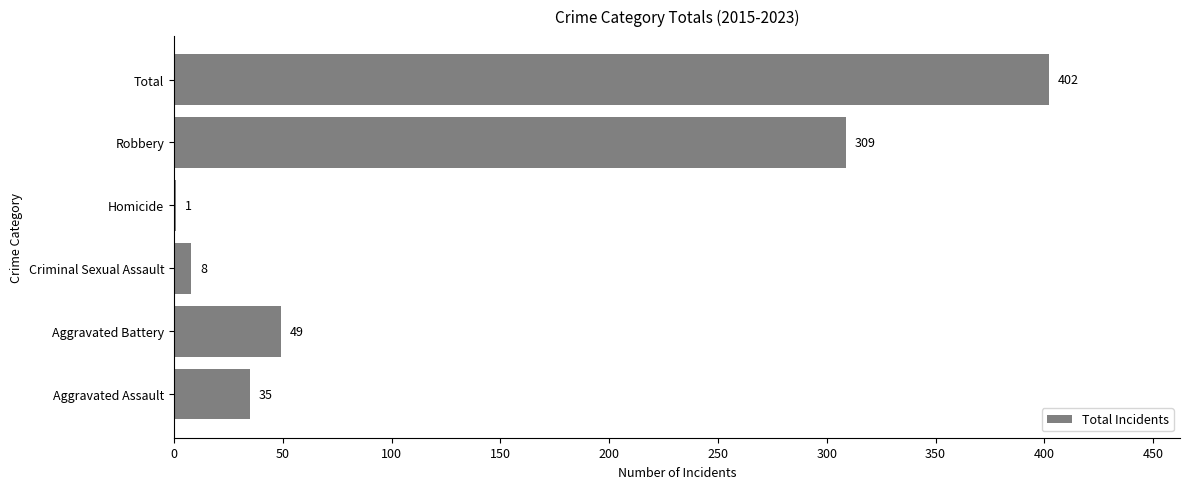

Is it true that the value at Total is 115?

False